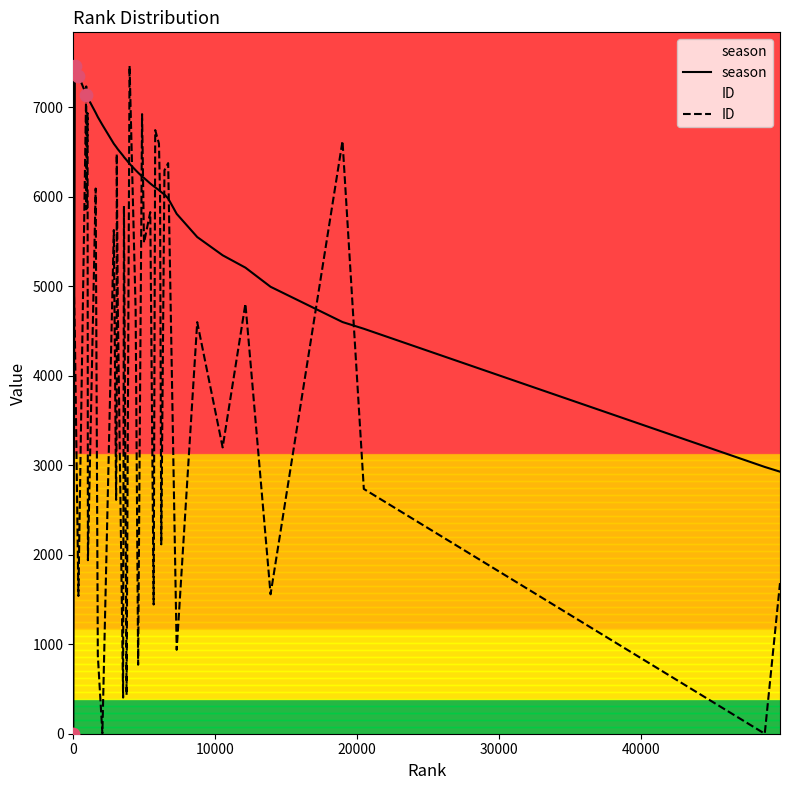

Which series reaches the minimum Y coordinate?

season